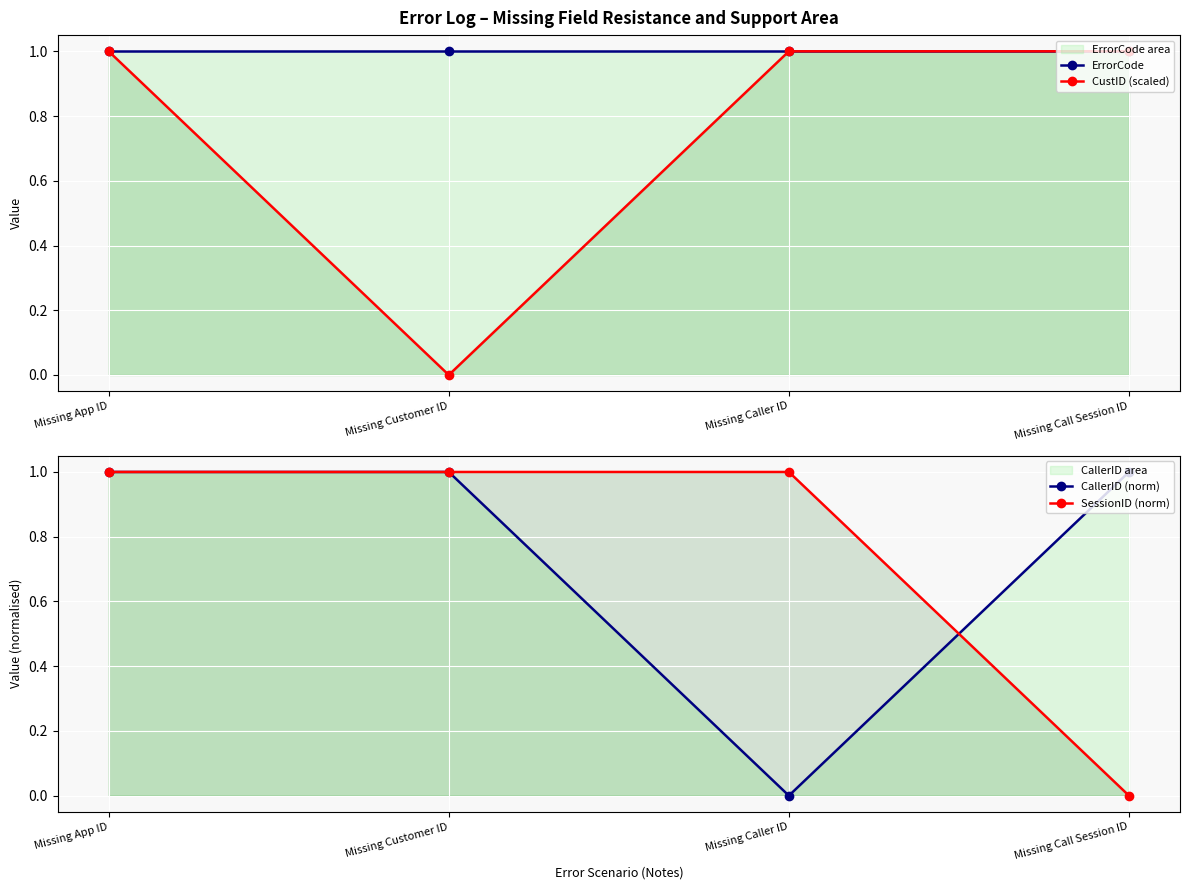

Rank the series at Missing Customer ID from highest to lowest value.

ErrorCode, CallerID (norm), SessionID (norm), CustID (scaled)